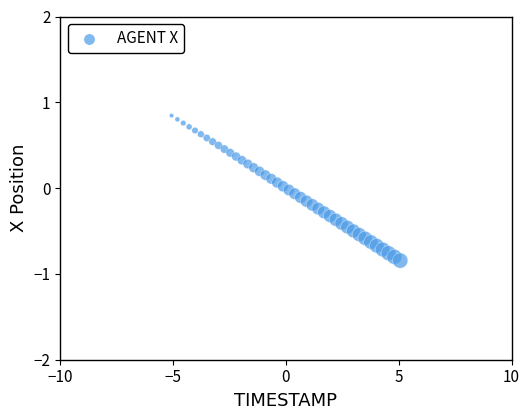

What is the range of X values (max minus min)?

10.1